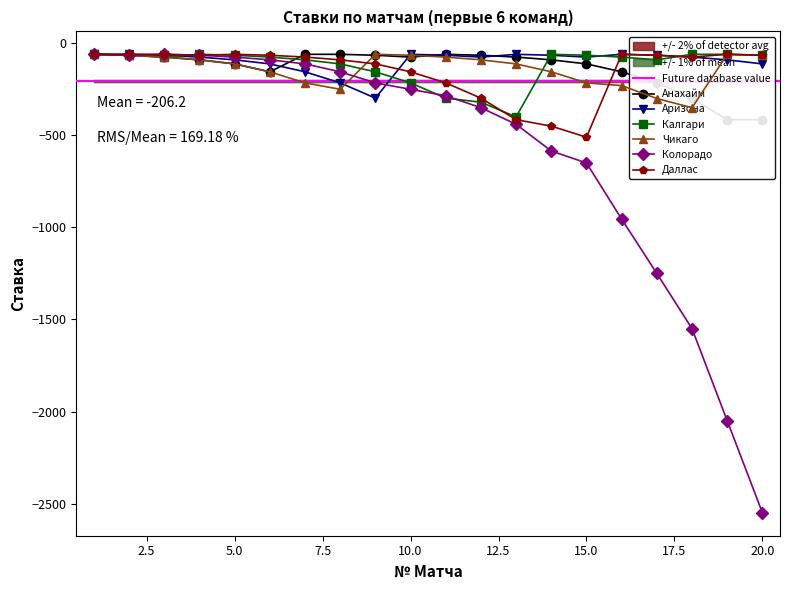

Which category has the highest value in the Колорадо series?

1